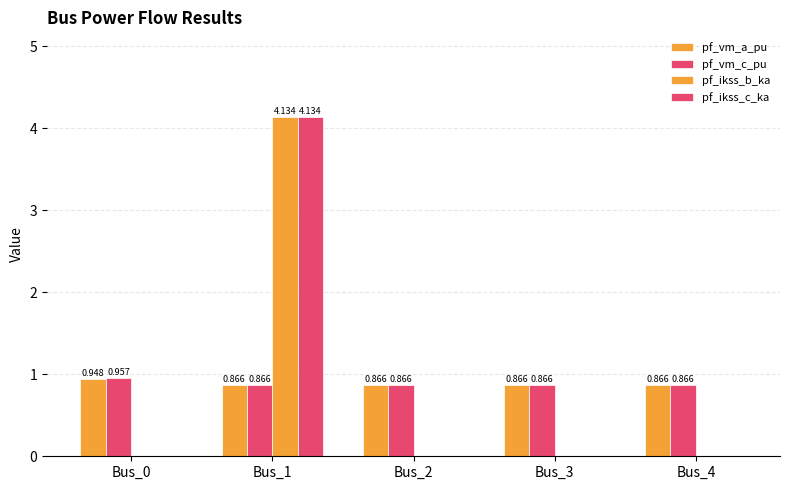

The value of pf_ikss_b_ka at Bus_0 is 2.5. True or false?

False